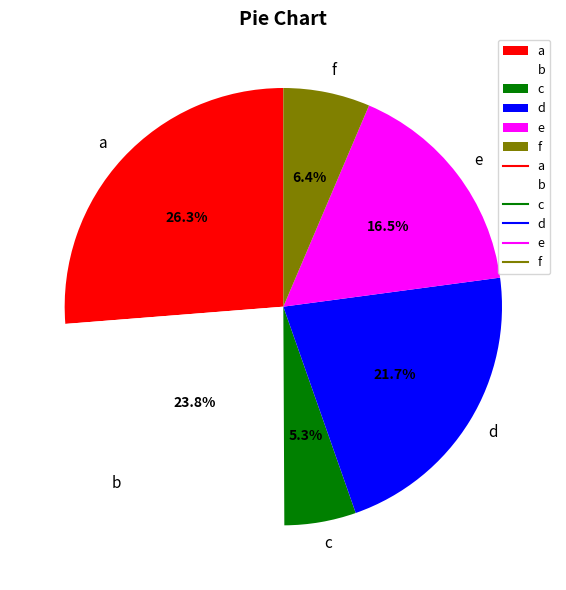

Which has a higher value, d or c?

d